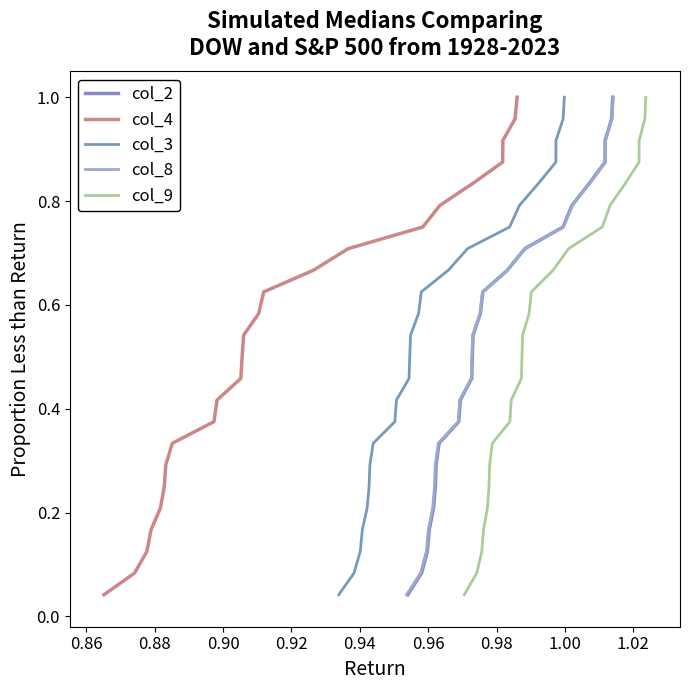

How many lines are shown in the chart?

5